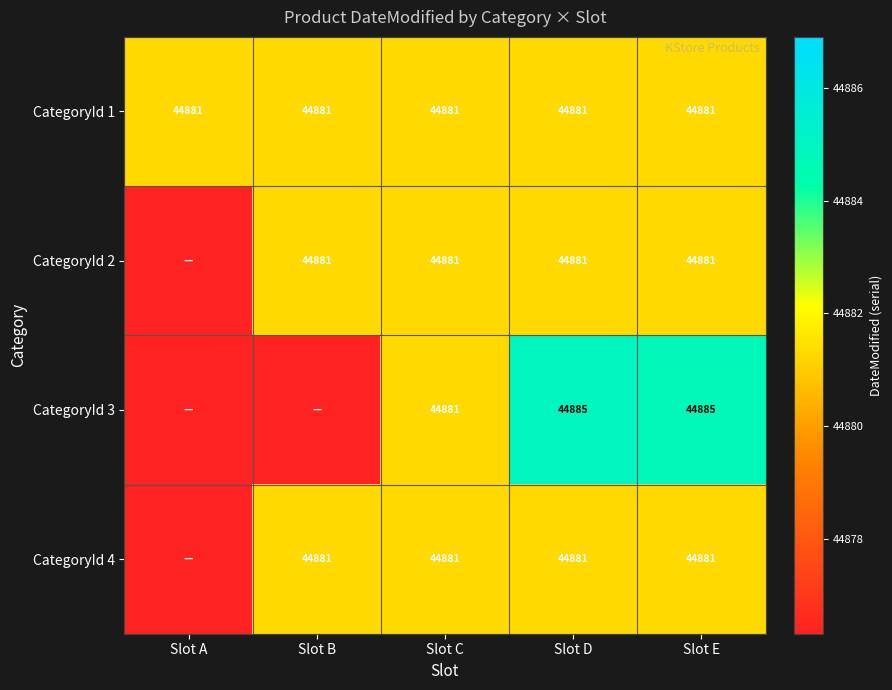

The value of CategoryId 1 at Slot E is 44881. True or false?

True